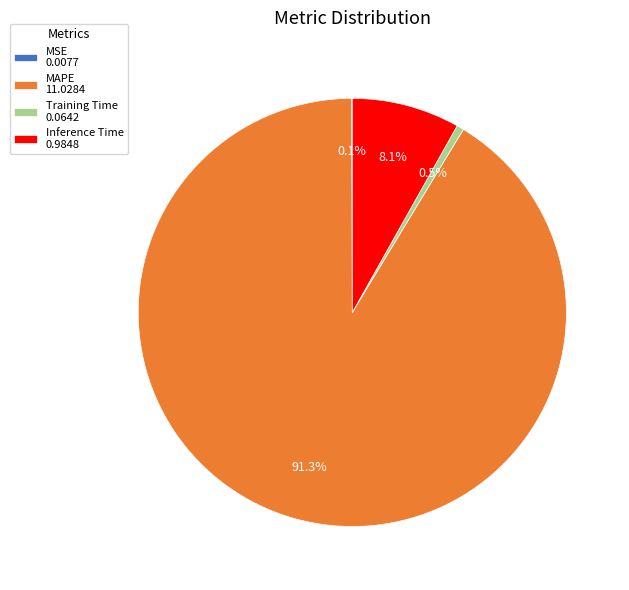

What percentage do Inference Time 0.9848 and MAPE 11.0284 together represent?

99.4%